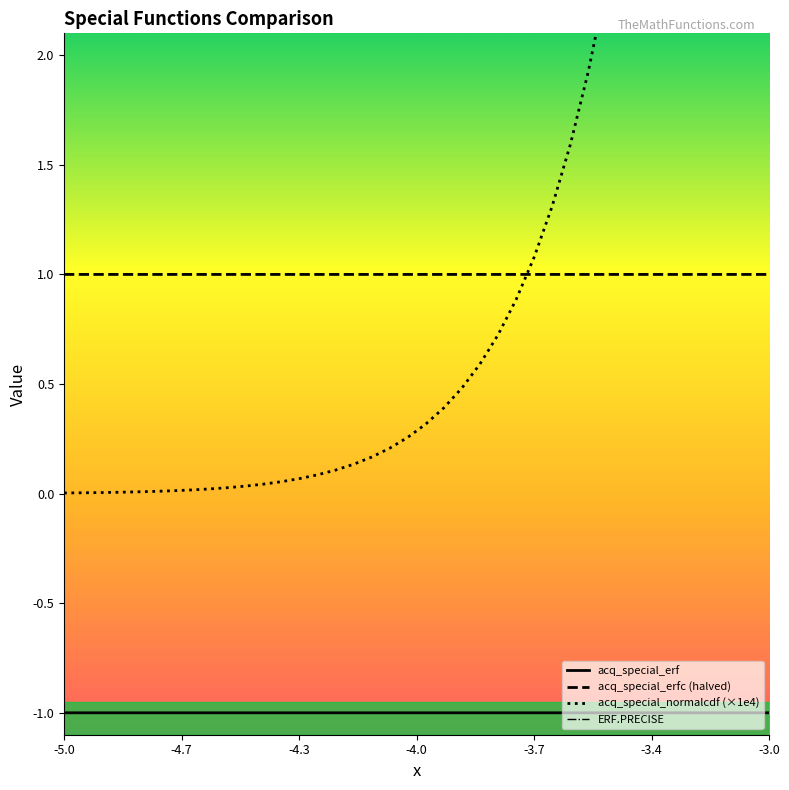

Reading right to left, list all the values displayed in this chart.

acq_special_erf: -1.0	-1.0	-1.0	-1.0	-1.0	-1.0	-1.0	-1.0	-1.0	-1.0	-1.0	-1.0	-1.0	-1.0	-1.0	-1.0	-1.0	-1.0	-1.0	-1.0	-1.0	-1.0	-1.0	-1.0	-1.0	-1.0	-1.0	-1.0	-1.0	-1.0	-1.0	-1.0	-1.0	-1.0	-1.0	-1.0	-1.0	-1.0	-1.0	-1.0
acq_special_erfc (halved): 1.0	1.0	1.0	1.0	1.0	1.0	1.0	1.0	1.0	1.0	1.0	1.0	1.0	1.0	1.0	1.0	1.0	1.0	1.0	1.0	1.0	1.0	1.0	1.0	1.0	1.0	1.0	1.0	1.0	1.0	1.0	1.0	1.0	1.0	1.0	1.0	1.0	1.0	1.0	1.0
acq_special_normalcdf (×1e4): 11.4	9.7	8.2	6.9	5.8	4.8	4.0	3.4	2.8	2.3	1.9	1.6	1.3	1.1	0.9	0.7	0.6	0.5	0.4	0.3	0.3	0.2	0.2	0.1	0.1	0.1	0.1	0.1	0.0	0.0	0.0	0.0	0.0	0.0	0.0	0.0	0.0	0.0	0.0	0.0
ERF.PRECISE: -1.0	-1.0	-1.0	-1.0	-1.0	-1.0	-1.0	-1.0	-1.0	-1.0	-1.0	-1.0	-1.0	-1.0	-1.0	-1.0	-1.0	-1.0	-1.0	-1.0	-1.0	-1.0	-1.0	-1.0	-1.0	-1.0	-1.0	-1.0	-1.0	-1.0	-1.0	-1.0	-1.0	-1.0	-1.0	-1.0	-1.0	-1.0	-1.0	-1.0